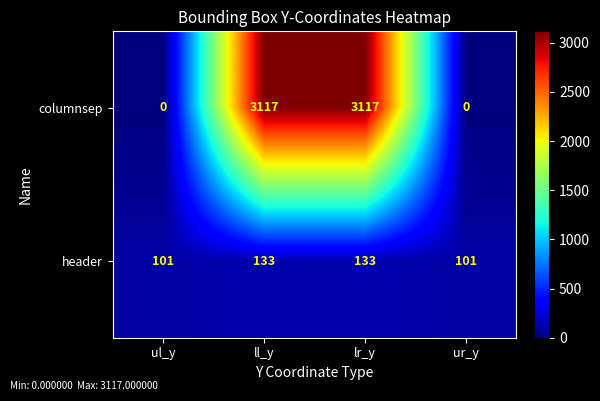

Is it true that columnsep equals 1035 at ur_y?

False